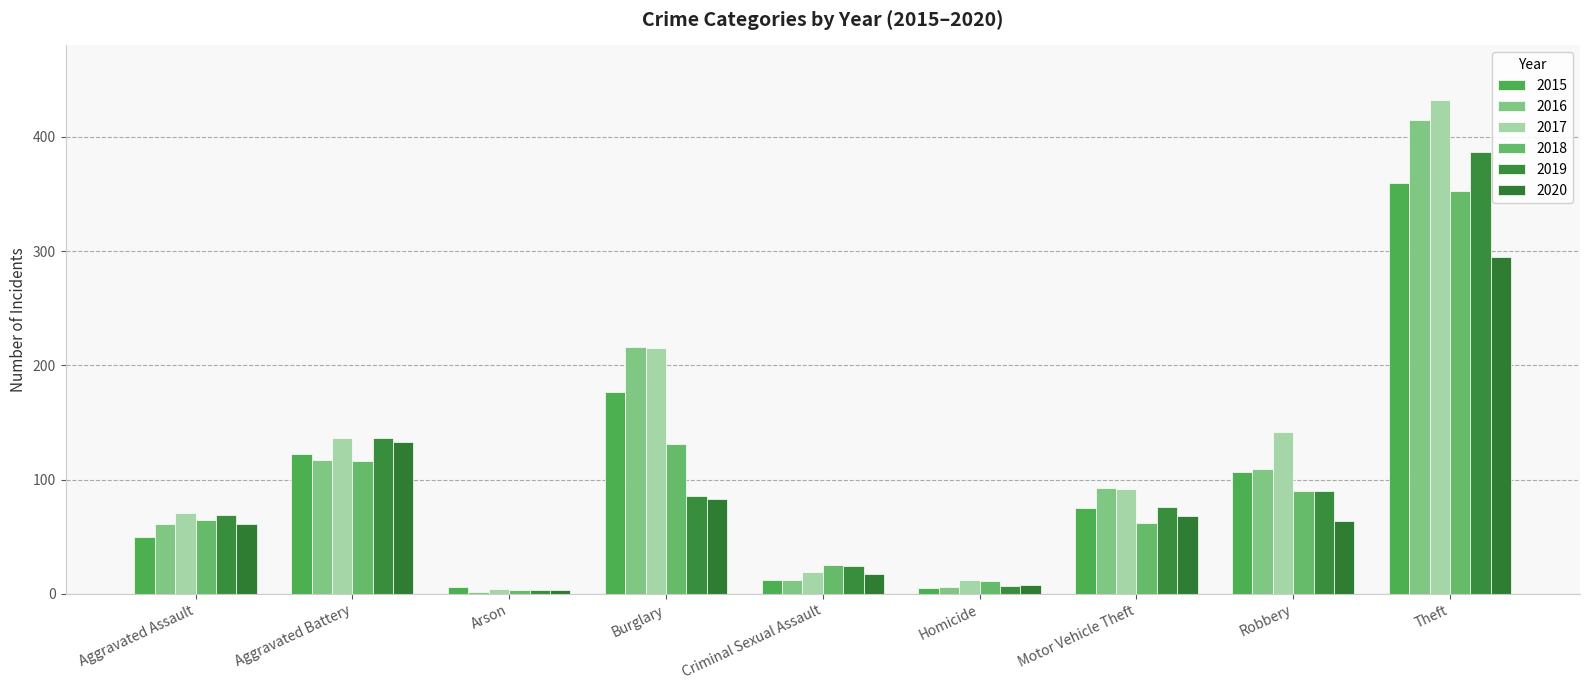

What is the total value across all series at Burglary?

908